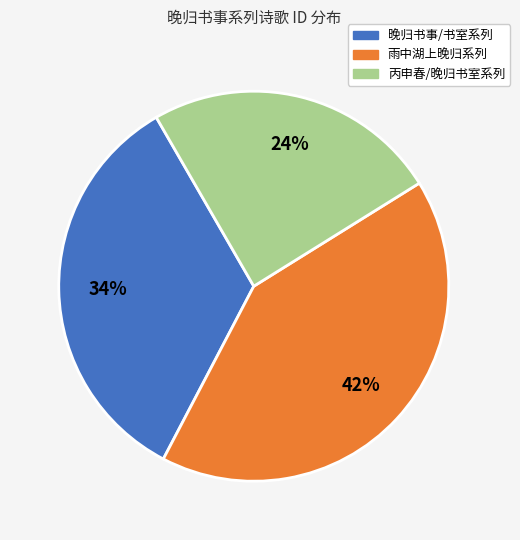

Is there any slice that represents more than half of the pie?

No